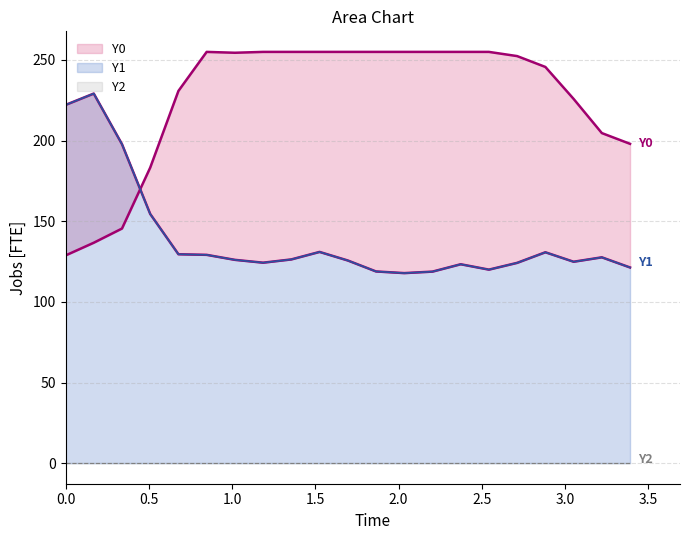

Which series ends up on top after the final intersection of Y1 line and Y0 line?

Y0 line